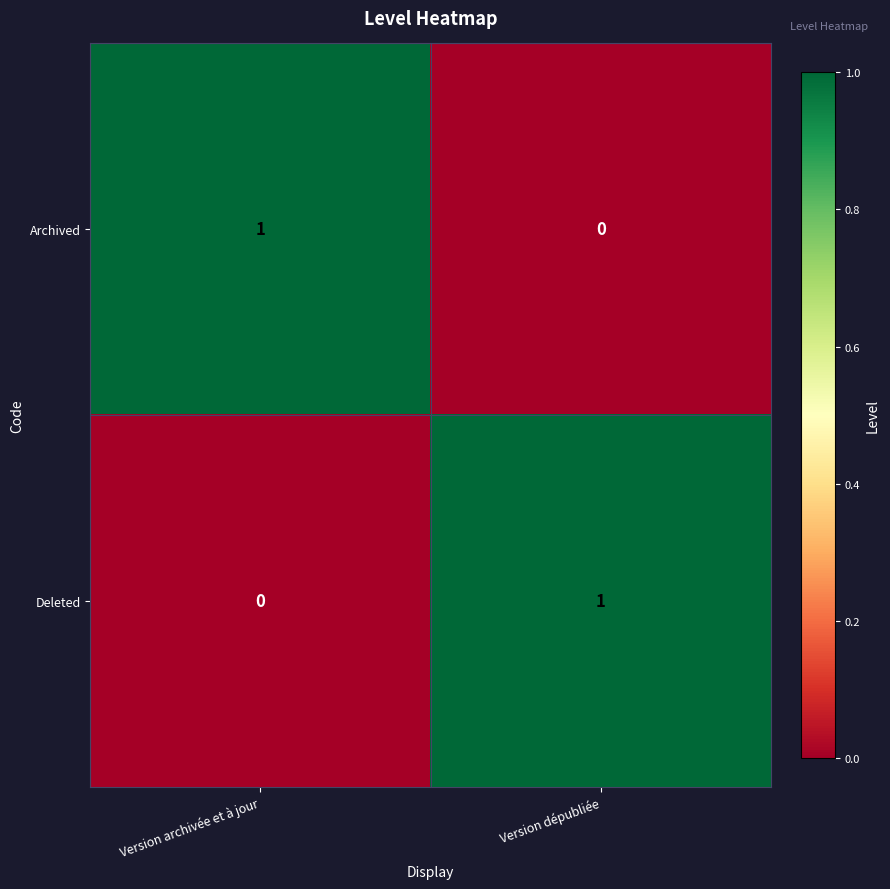

Which category has the lowest value in the Archived series?

Version dépubliée